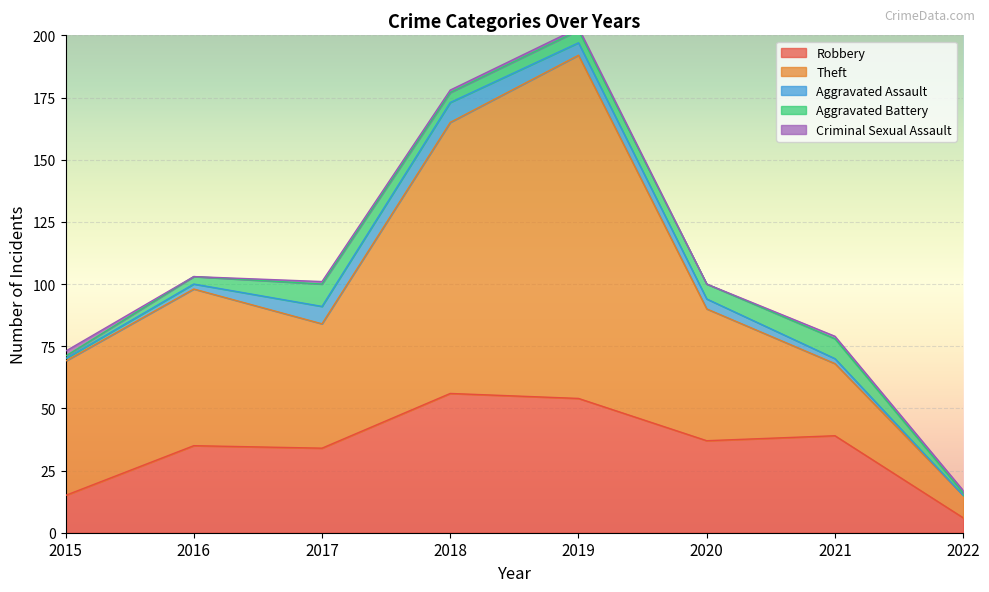

At which category does Aggravated Assault reach its first local peak?

2018